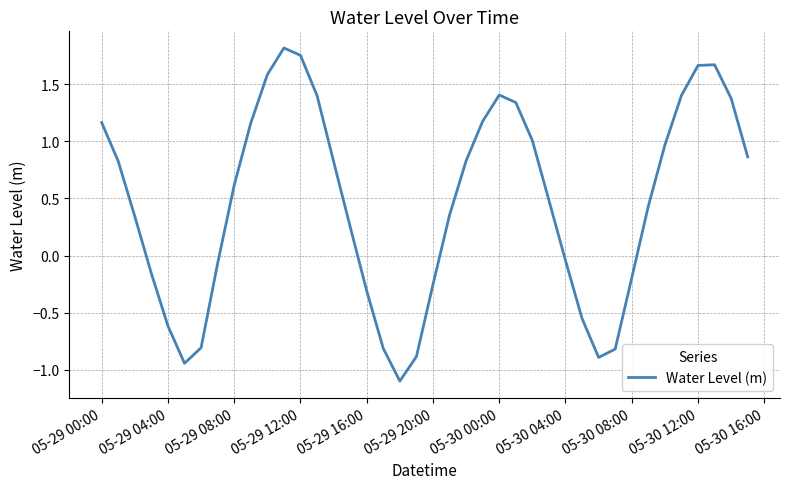

How many values are above zero?

25